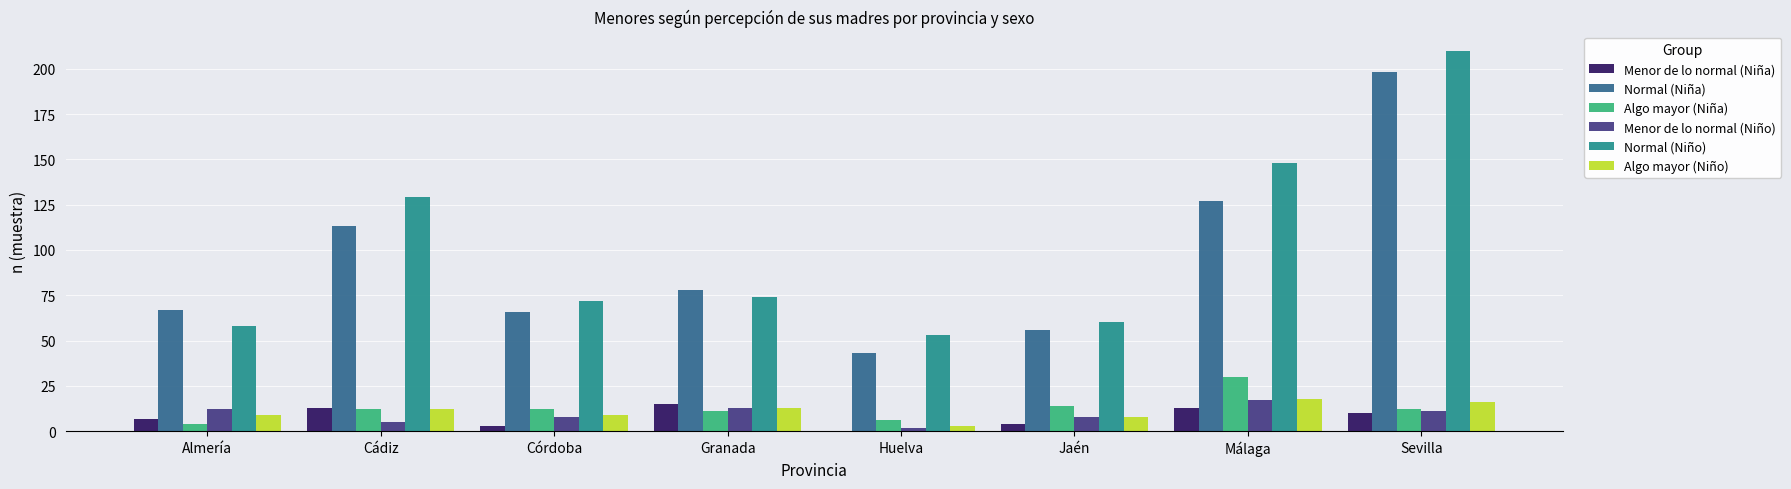

What are all the series names shown in the legend?

Menor de lo normal (Niña), Normal (Niña), Algo mayor (Niña), Menor de lo normal (Niño), Normal (Niño), Algo mayor (Niño)